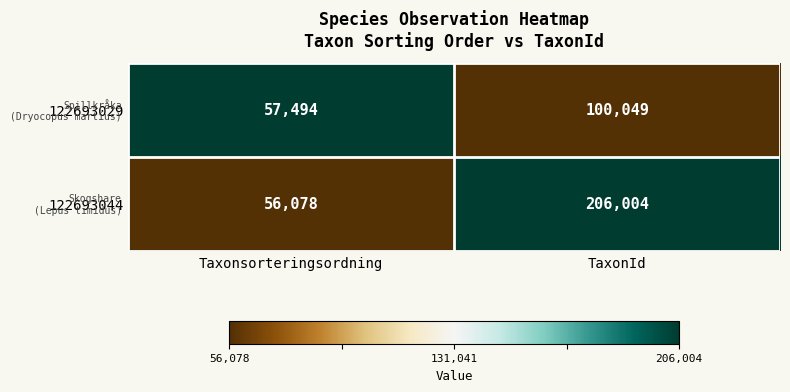

Which series has the largest range (max minus min)?

122693044